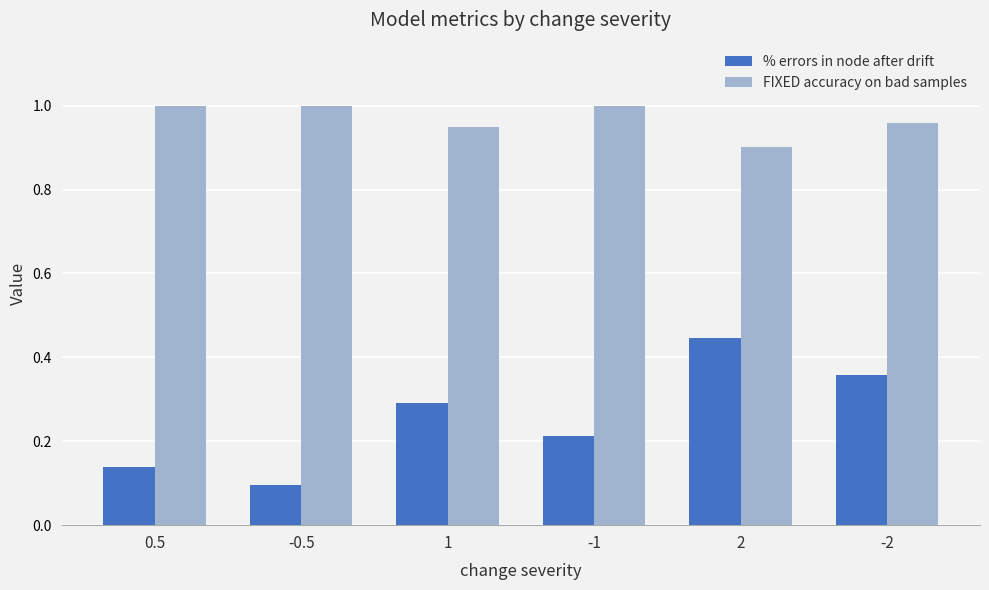

Where is FIXED accuracy on bad samples nearest to the value 0?

2